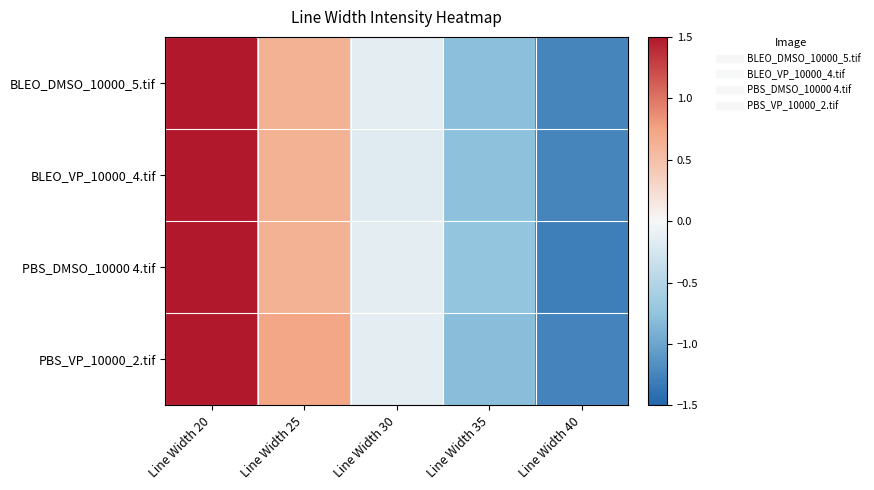

Between Line Width 40 and Line Width 35, which is larger?

Line Width 35